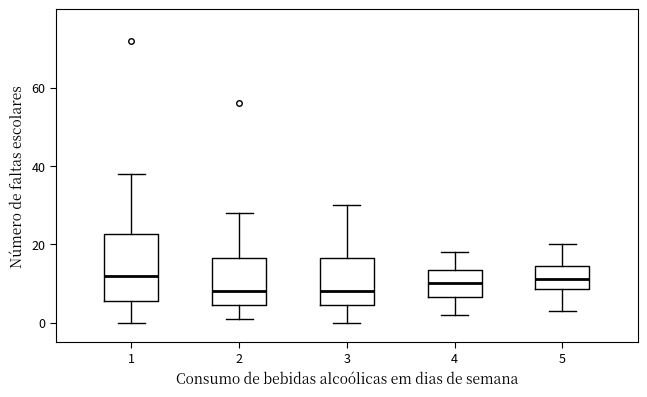

Reading left to right, read every box against the y-axis: the position of its median line, the range the box covers, and the ends of its whiskers. The values are not printed on the chart, so give them approximately, as read against the axis.

1: median 12, box 6 to 22, whiskers 0 to 38
2: median 8, box 4 to 16, whiskers 2 to 28
3: median 8, box 4 to 16, whiskers 0 to 30
4: median 10, box 6 to 14, whiskers 2 to 18
5: median 12, box 8 to 14, whiskers 4 to 20